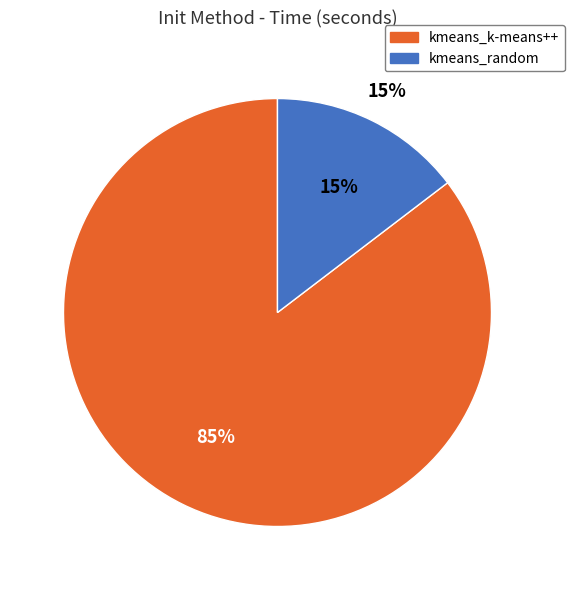

Do kmeans_k-means++ and kmeans_random together represent more than half of the pie?

Yes